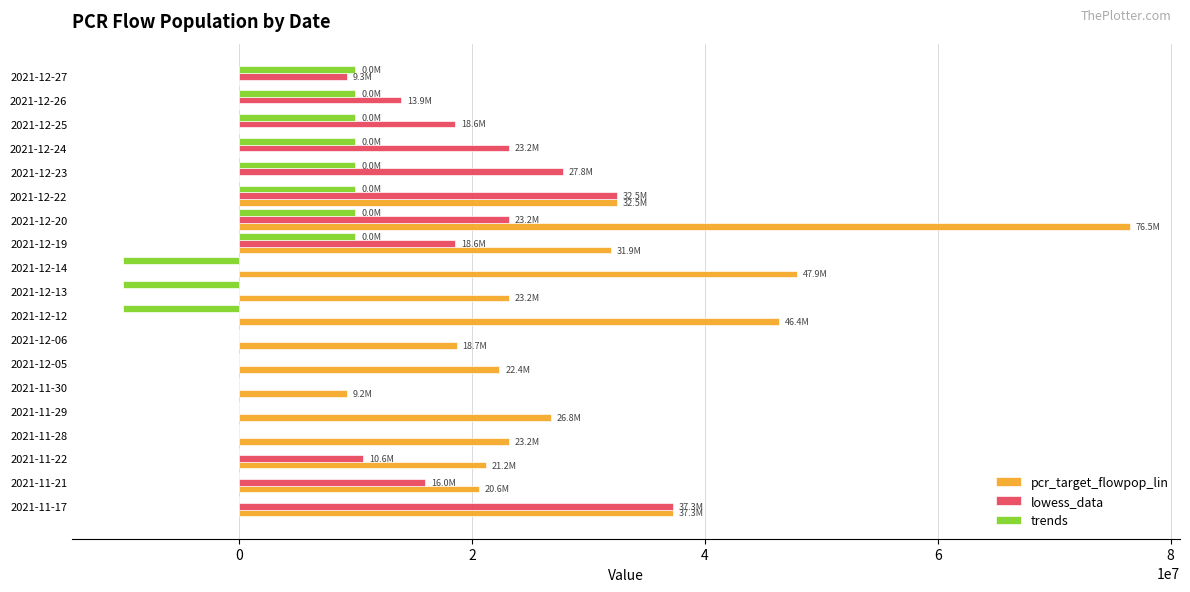

How many data points in lowess_data are above 10644222?

10